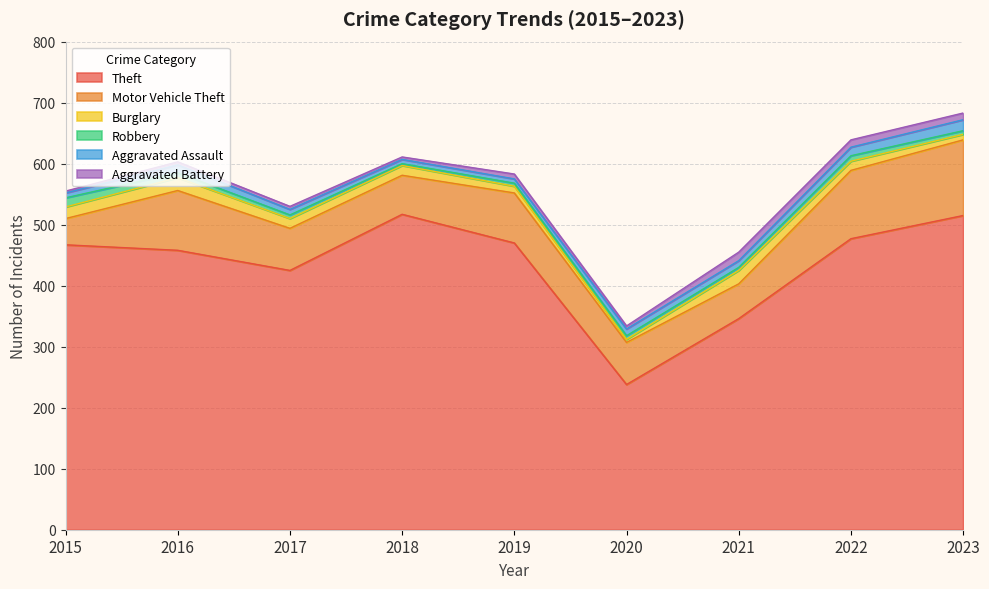

True or false: Burglary and Theft cross at least once.

False